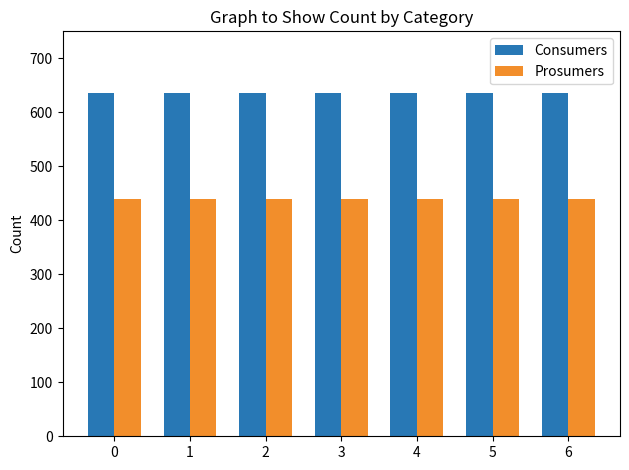

Rank the series by their average value, from lowest to highest.

Prosumers, Consumers